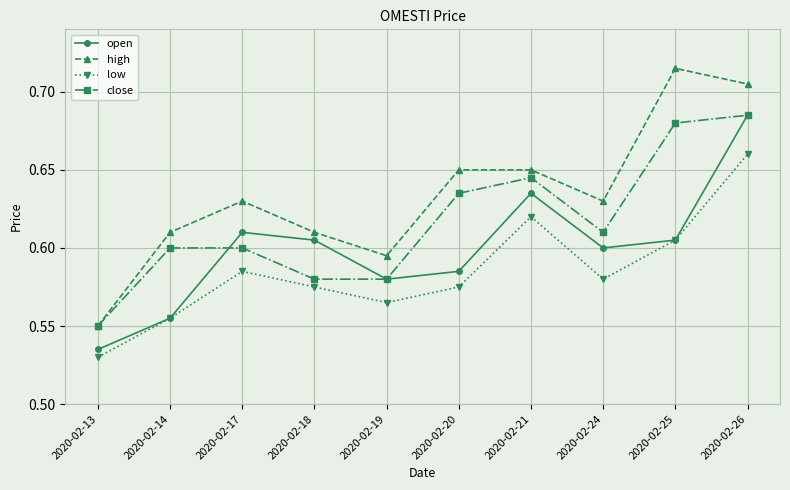

What is the sum of all close values?

6.2